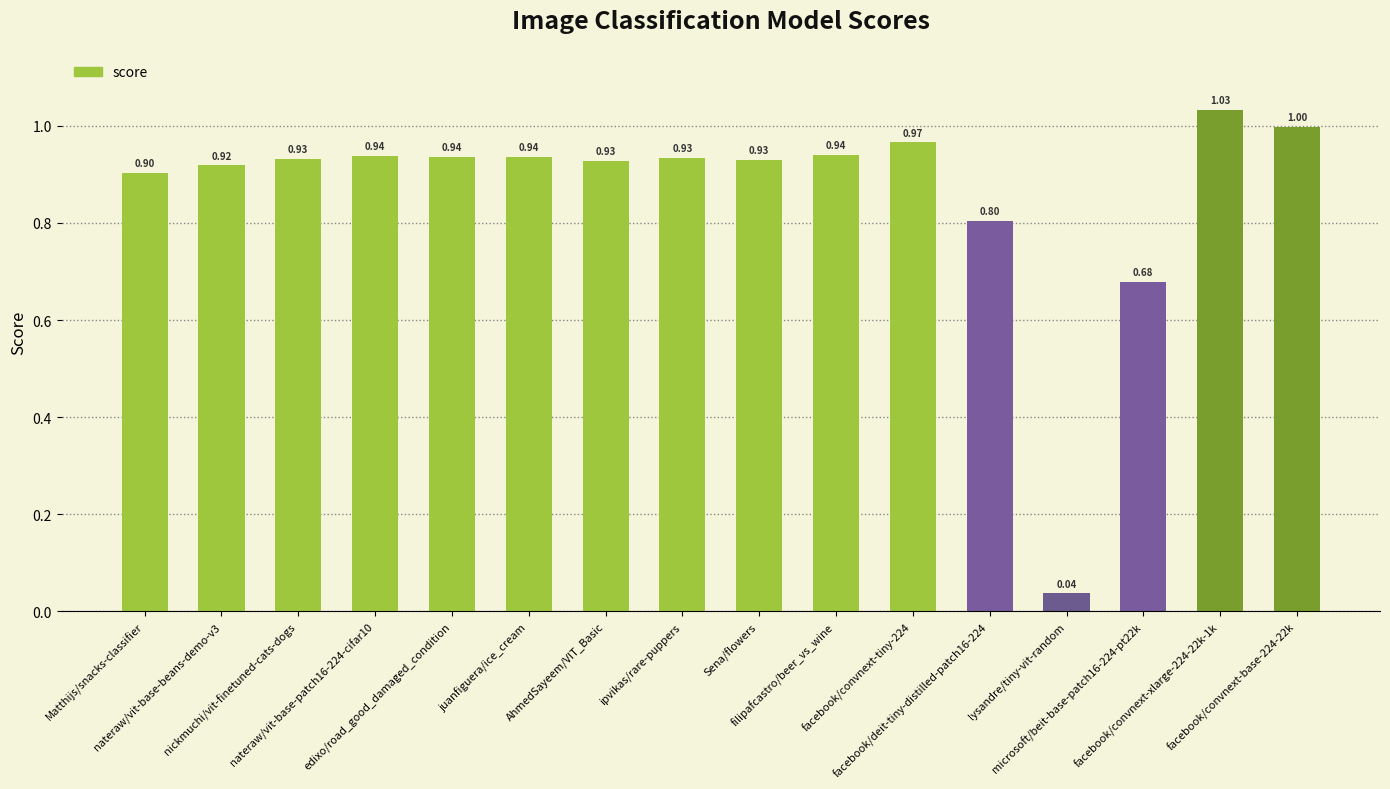

What is the average value?

0.9